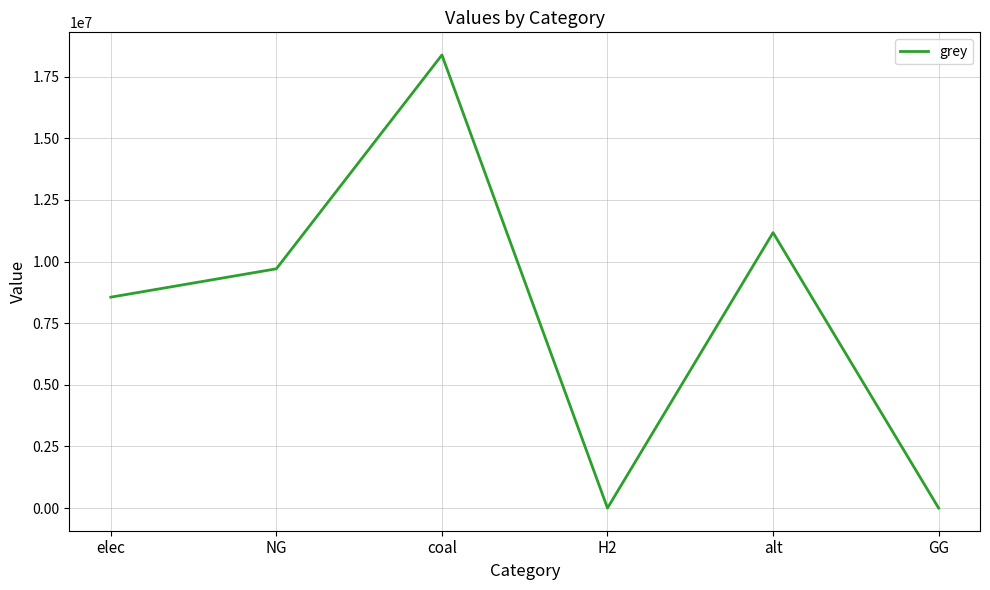

What is the greatest value displayed?

18379000.4